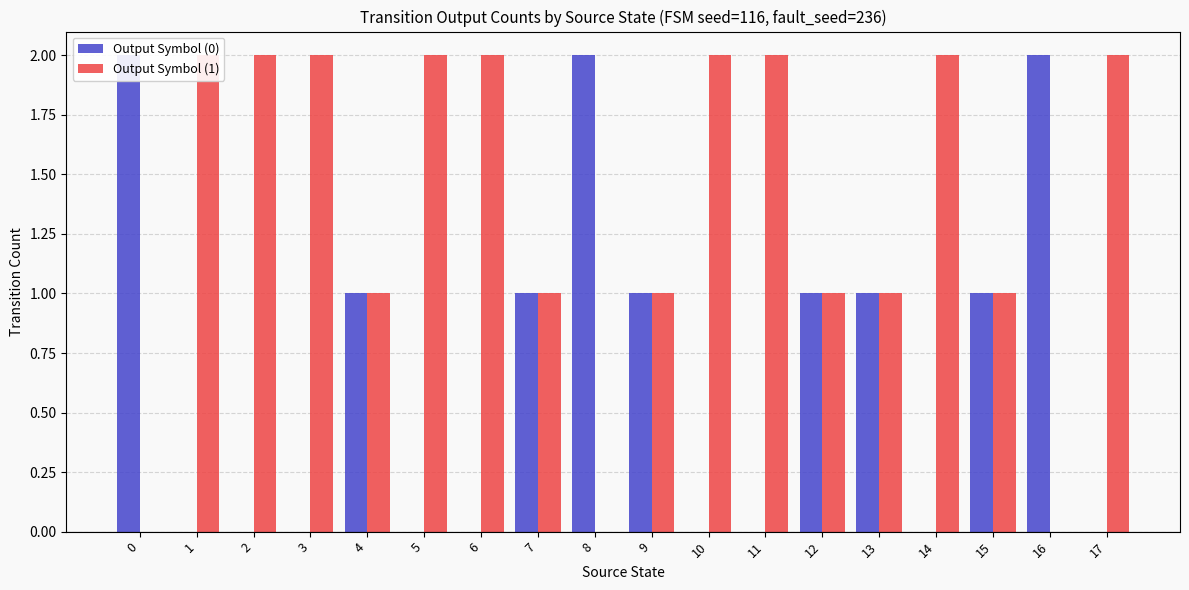

How many data points in Output Symbol (0) are less than 1?

9